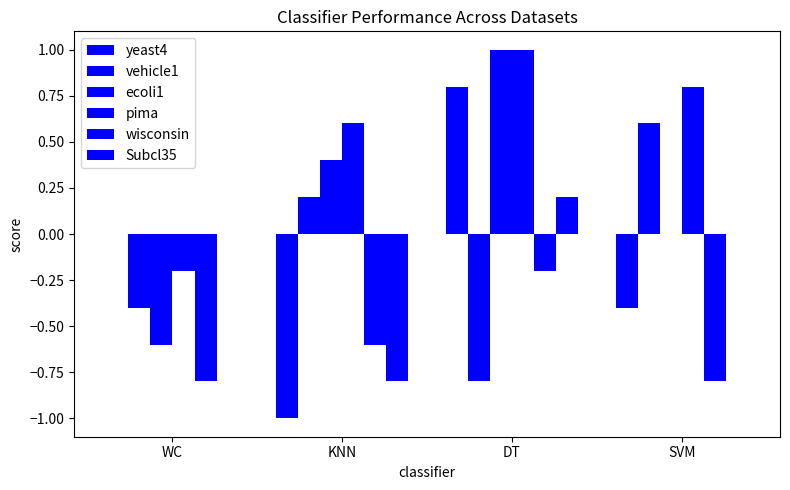

Rank the series by their maximum value, from highest to lowest.

ecoli1, pima, yeast4, vehicle1, Subcl35, wisconsin